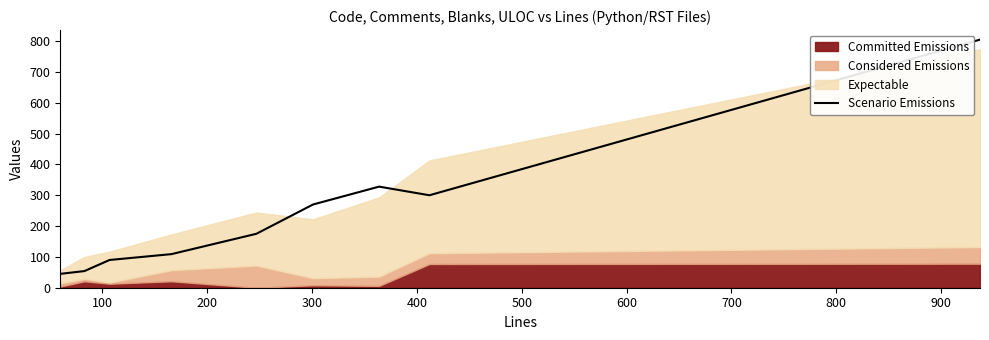

What is the lowest value of the Scenario Emissions series?

45